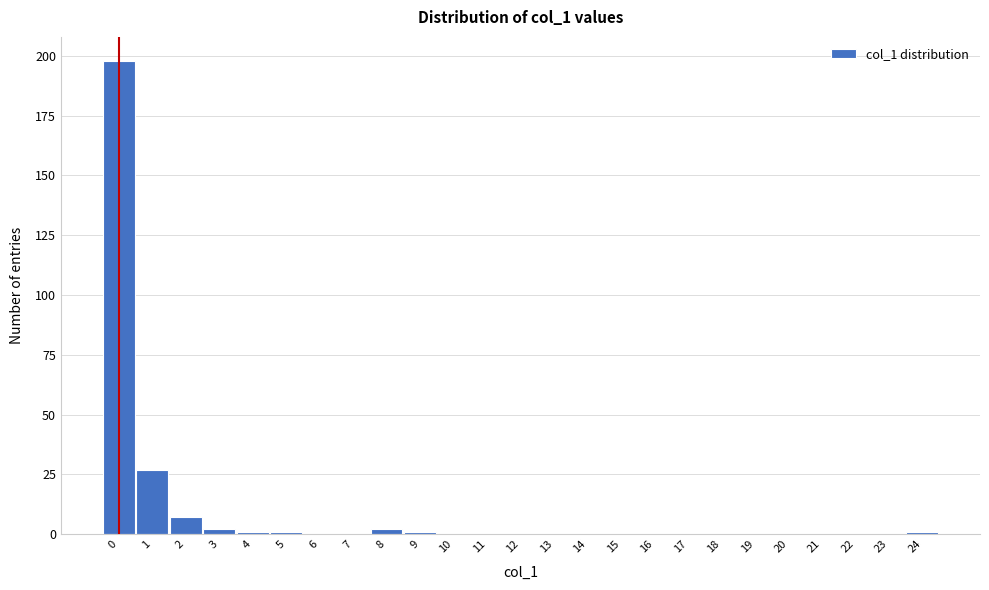

Reading left to right, list every bar in this chart as the range it spans on the x-axis followed by its height. The values are not printed on the chart, so give them approximately, as read against the axis.

-0.5 to 0.5: 200
0.5 to 1.5: 25
1.5 to 2.5: 5
2.5 to 3.5: under 5
3.5 to 4.5: under 5
4.5 to 5.5: under 5
5.5 to 6.5: 0
6.5 to 7.5: 0
7.5 to 8.5: under 5
8.5 to 9.5: under 5
9.5 to 10.5: 0
10.5 to 11.5: 0
11.5 to 12.5: 0
12.5 to 13.5: 0
13.5 to 14.5: 0
14.5 to 15.5: 0
15.5 to 16.5: 0
16.5 to 17.5: 0
17.5 to 18.5: 0
18.5 to 19.5: 0
19.5 to 20.5: 0
20.5 to 21.5: 0
21.5 to 22.5: 0
22.5 to 23.5: 0
23.5 to 24.5: under 5